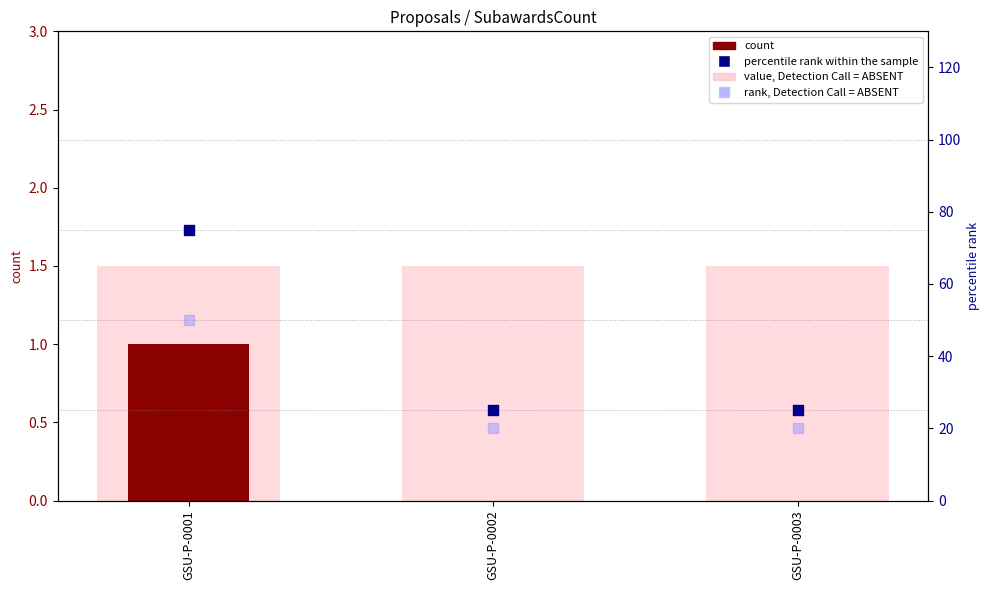

Which series has the largest total across all categories?

percentile rank within the sample